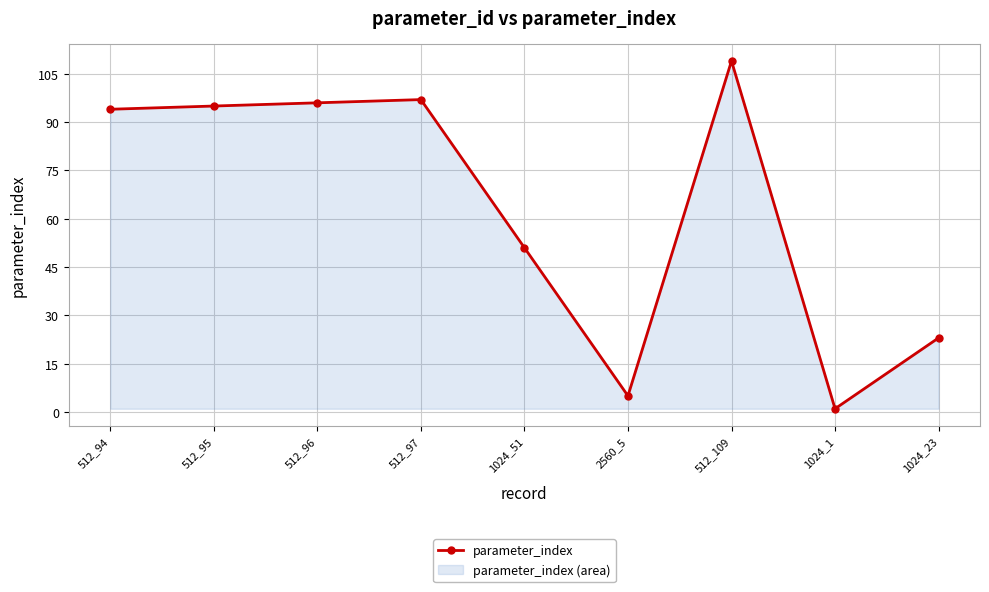

Rank the categories by value from lowest to highest.

1024_1, 2560_5, 1024_23, 1024_51, 512_94, 512_95, 512_96, 512_97, 512_109